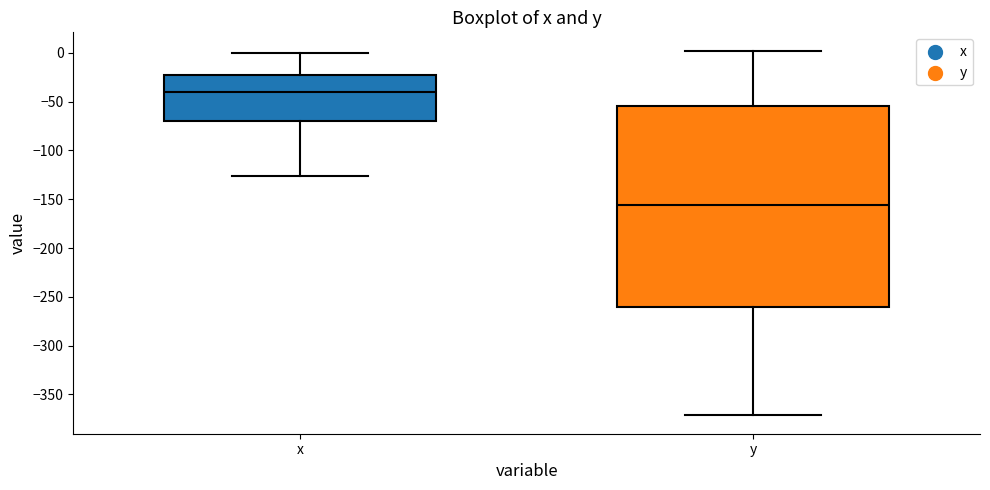

Comparing the boxes themselves (not the whiskers), which one is the tallest?

y